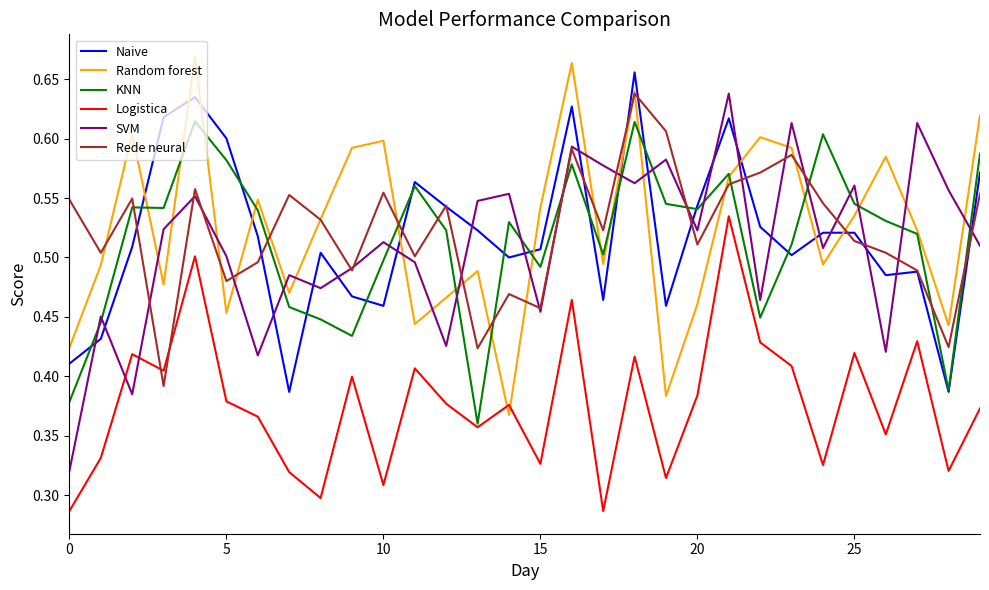

How many times do SVM and Naive cross each other?

20